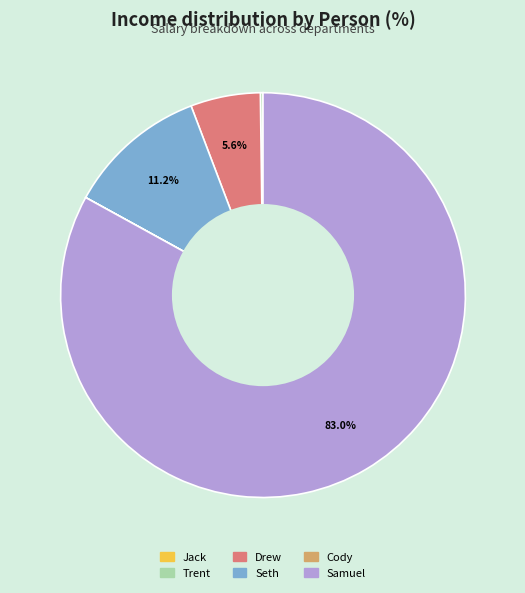

True or false: Samuel accounts for 83% of the total.

True